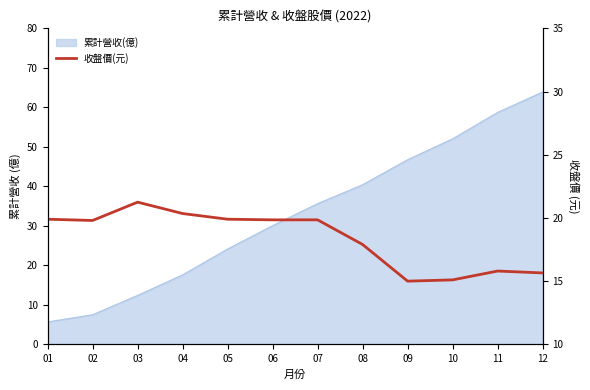

How many values are below 19?

5